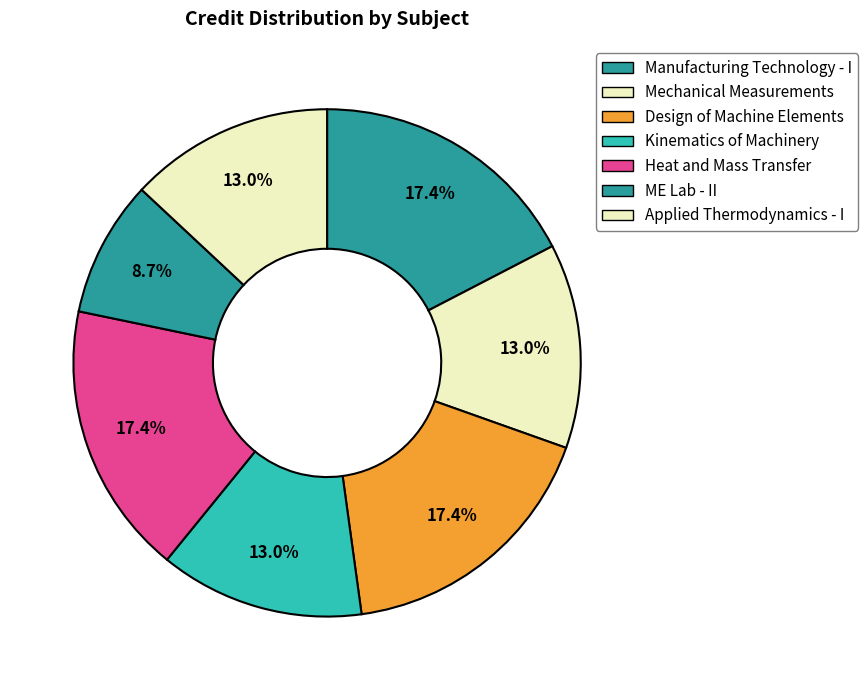

How many slices are in this pie chart?

7